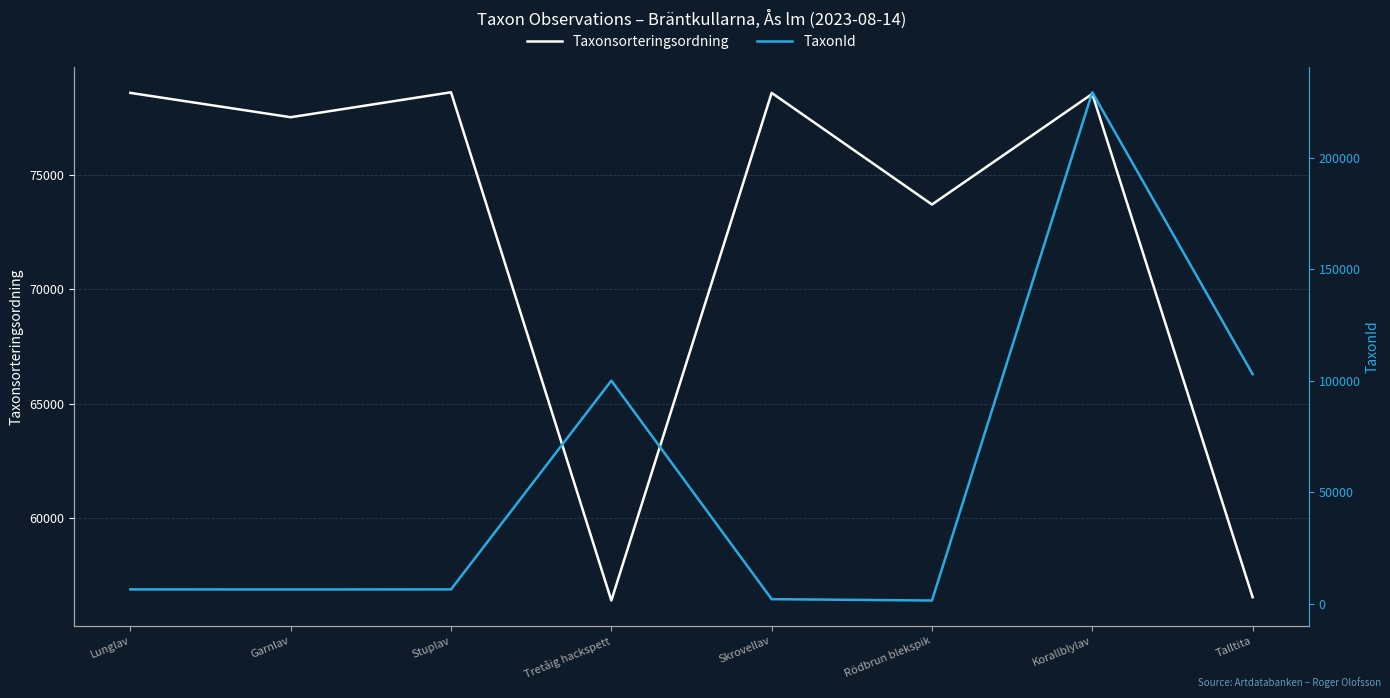

True or false: TaxonId has a value of 1467 at Rödbrun blekspik.

True